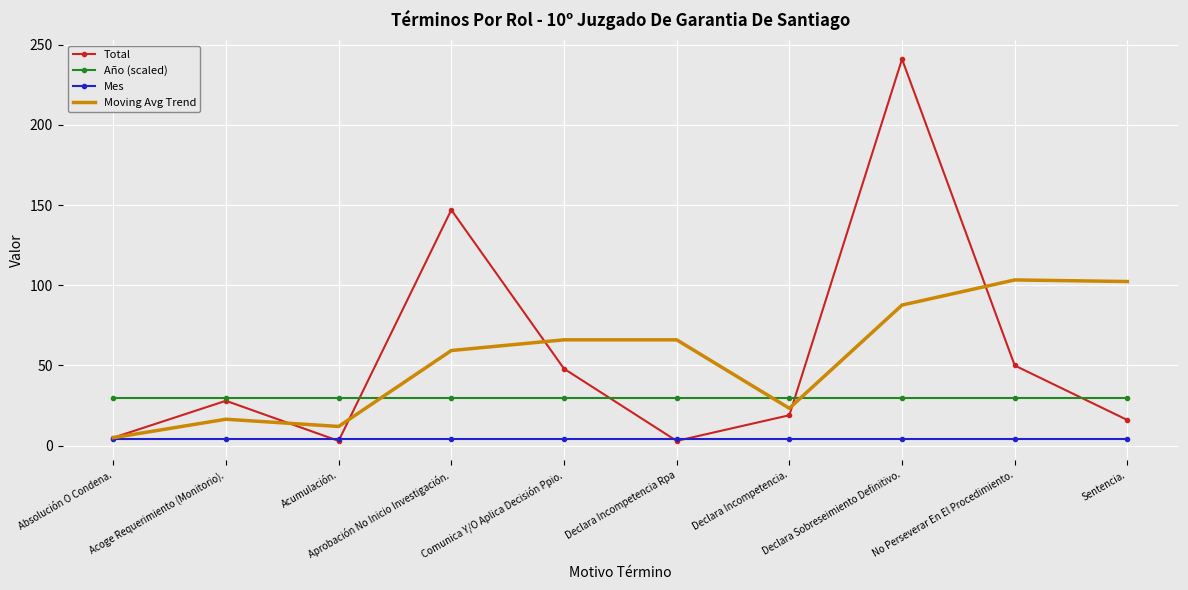

Is the value of Total at Aprobación No Inicio Investigación. greater than the value of Mes at Aprobación No Inicio Investigación.?

Yes